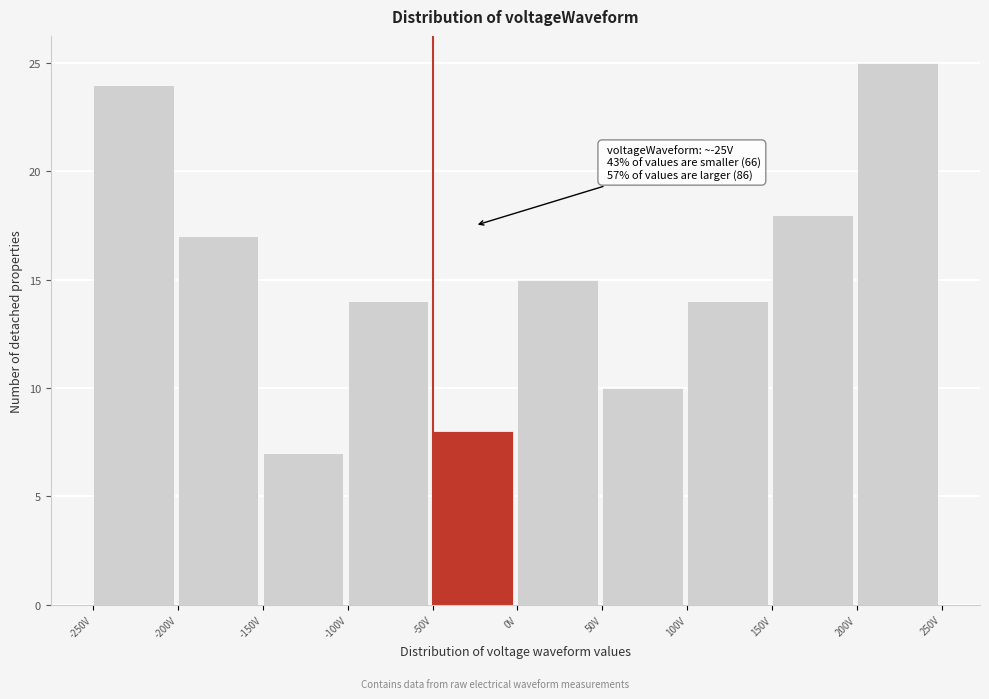

Which range on the x-axis has the tallest bar?

200 to 250